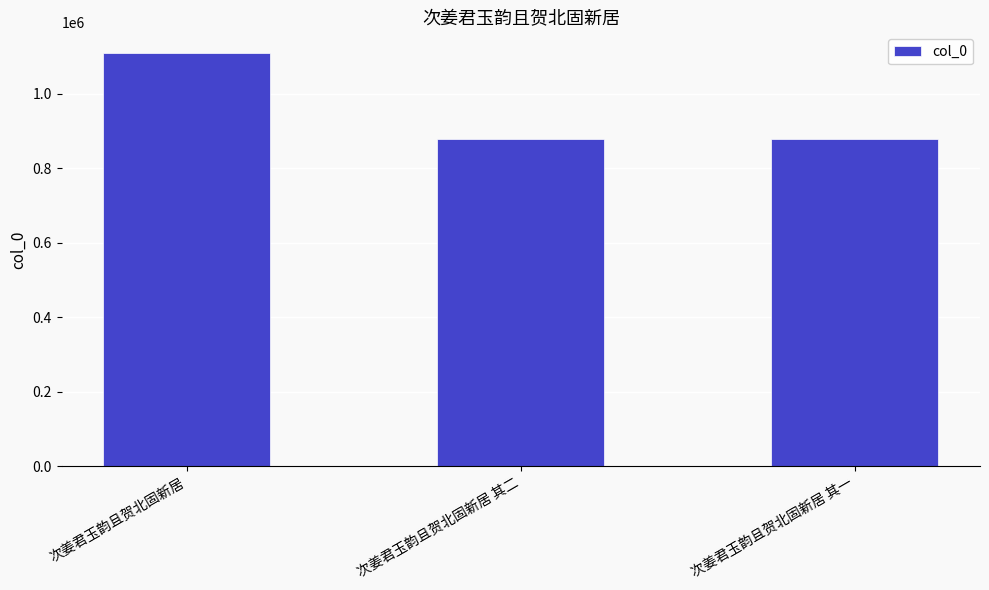

The value at 次姜君玉韵且贺北固新居 其一 is 879996. True or false?

True